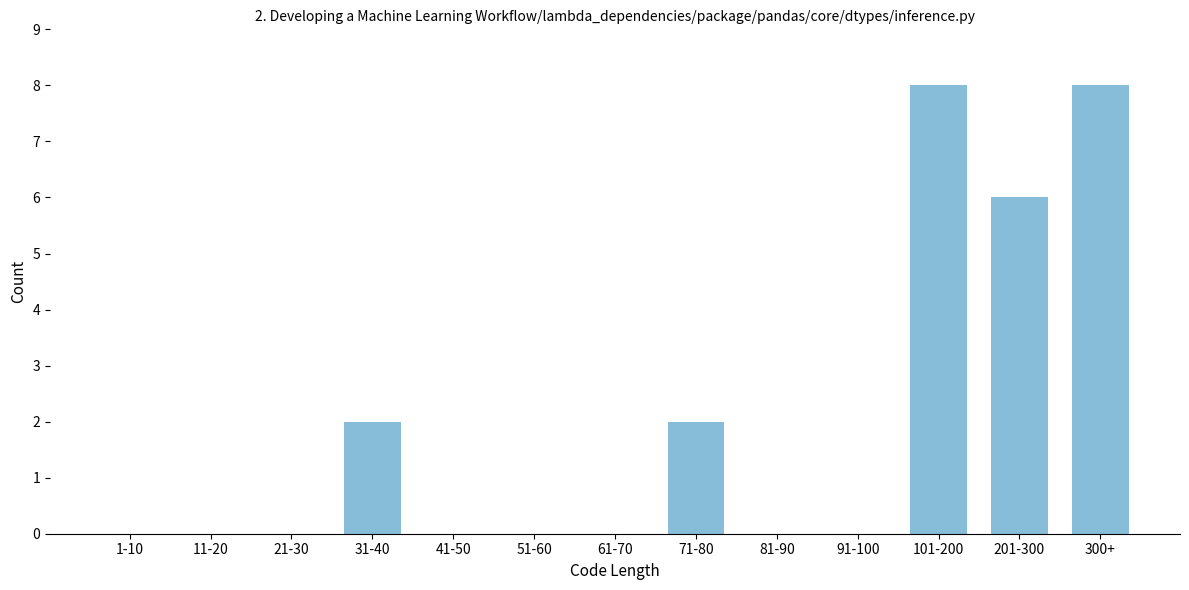

Reading right to left, list all the values displayed in this chart.

300+=8	201-300=6	101-200=8	91-100=0	81-90=0	71-80=2	61-70=0	51-60=0	41-50=0	31-40=2	21-30=0	11-20=0	1-10=0